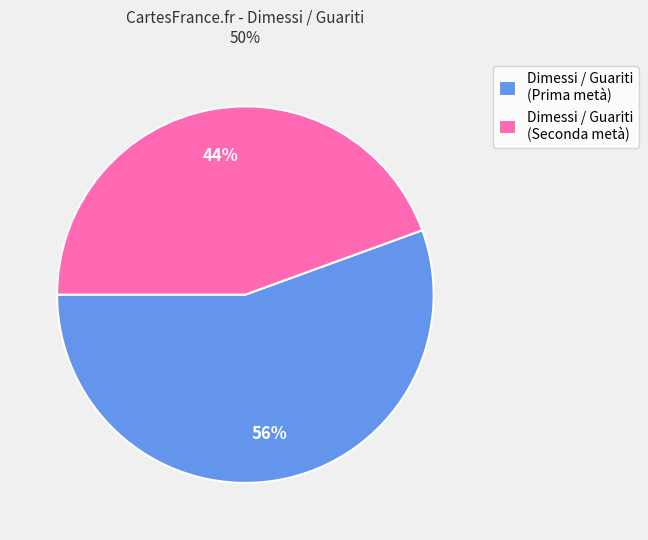

Do Dimessi / Guariti (Seconda metà) and Dimessi / Guariti (Prima metà) together represent more than half of the pie?

Yes